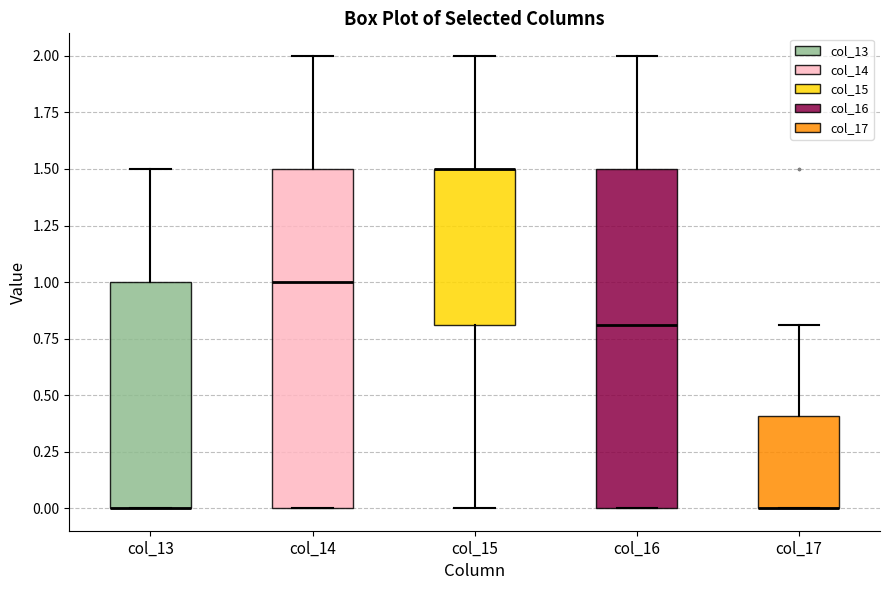

Where does the median line of the box for col_16 sit on the y-axis? The values are not printed on the chart, so give them approximately, as read against the axis.

0.8